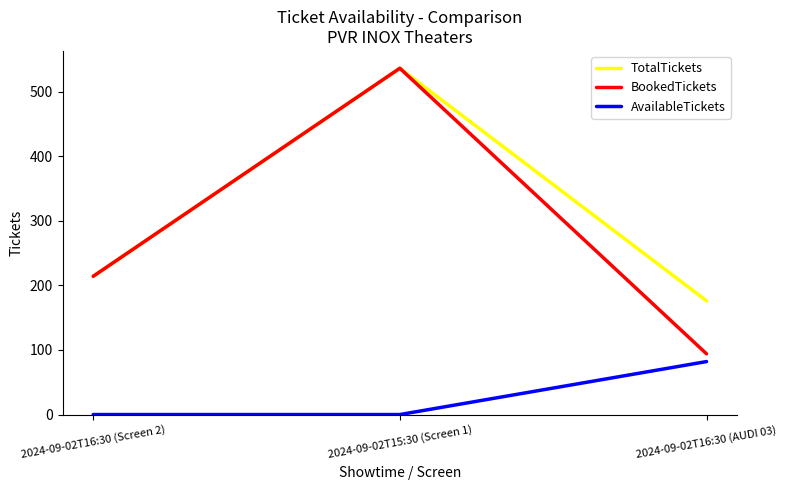

Does the chart display data point markers on the line(s)?

No